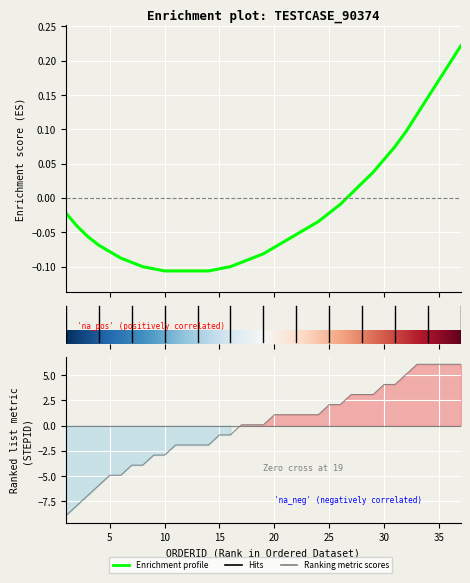

Which label corresponds to the largest value in the chart?

33